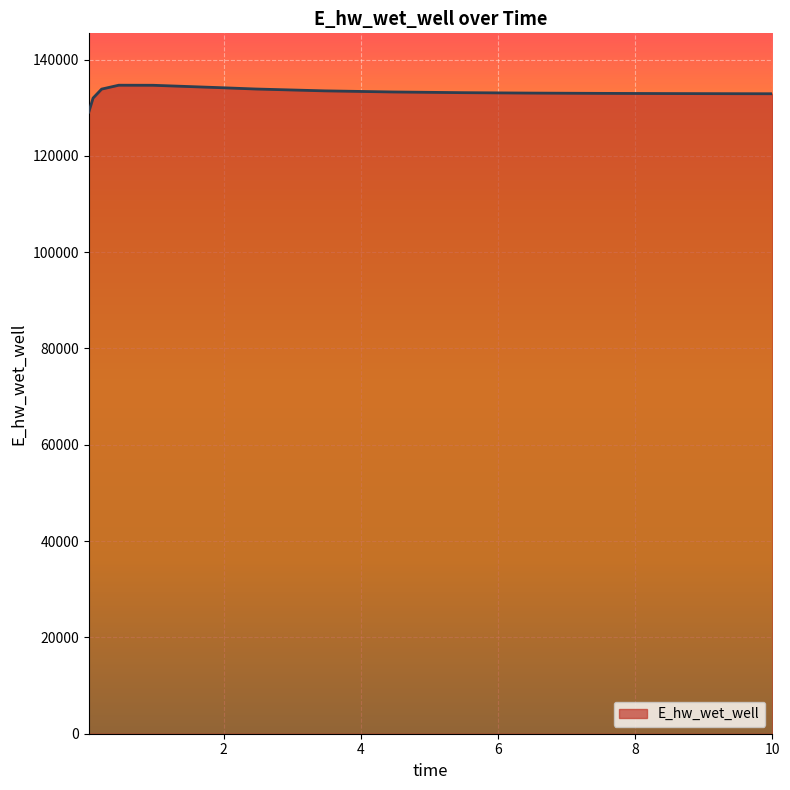

How many distinct data groups are displayed?

1